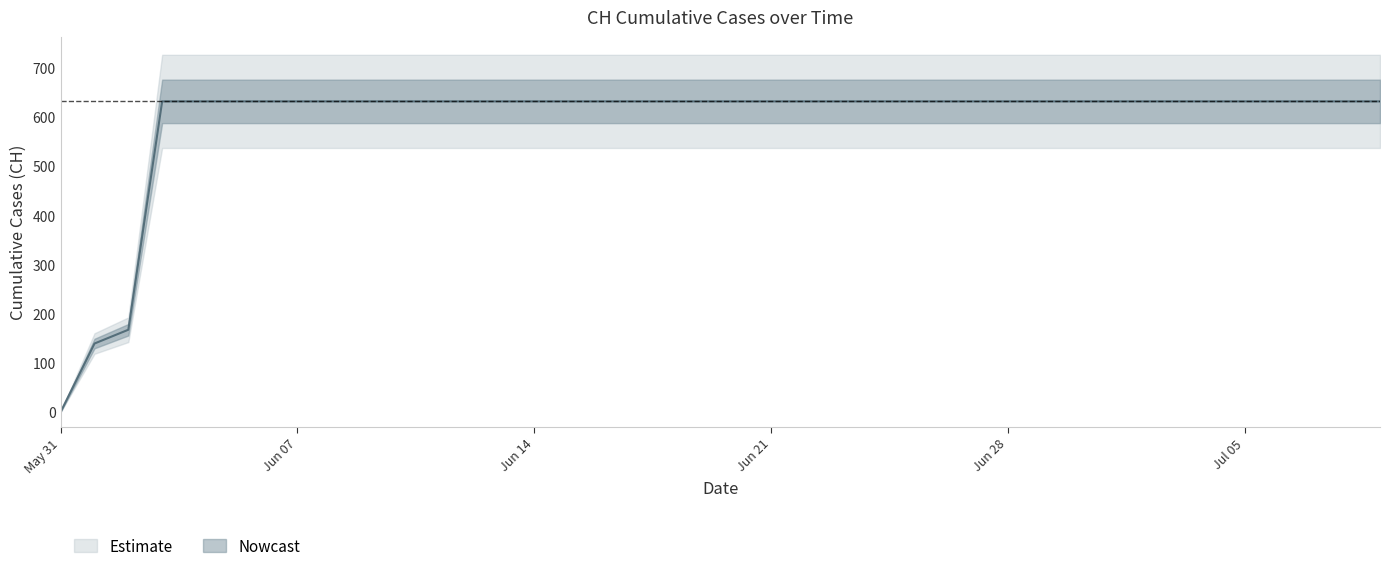

The chart shows a value of 348 at 2020-06-03. True or false?

False